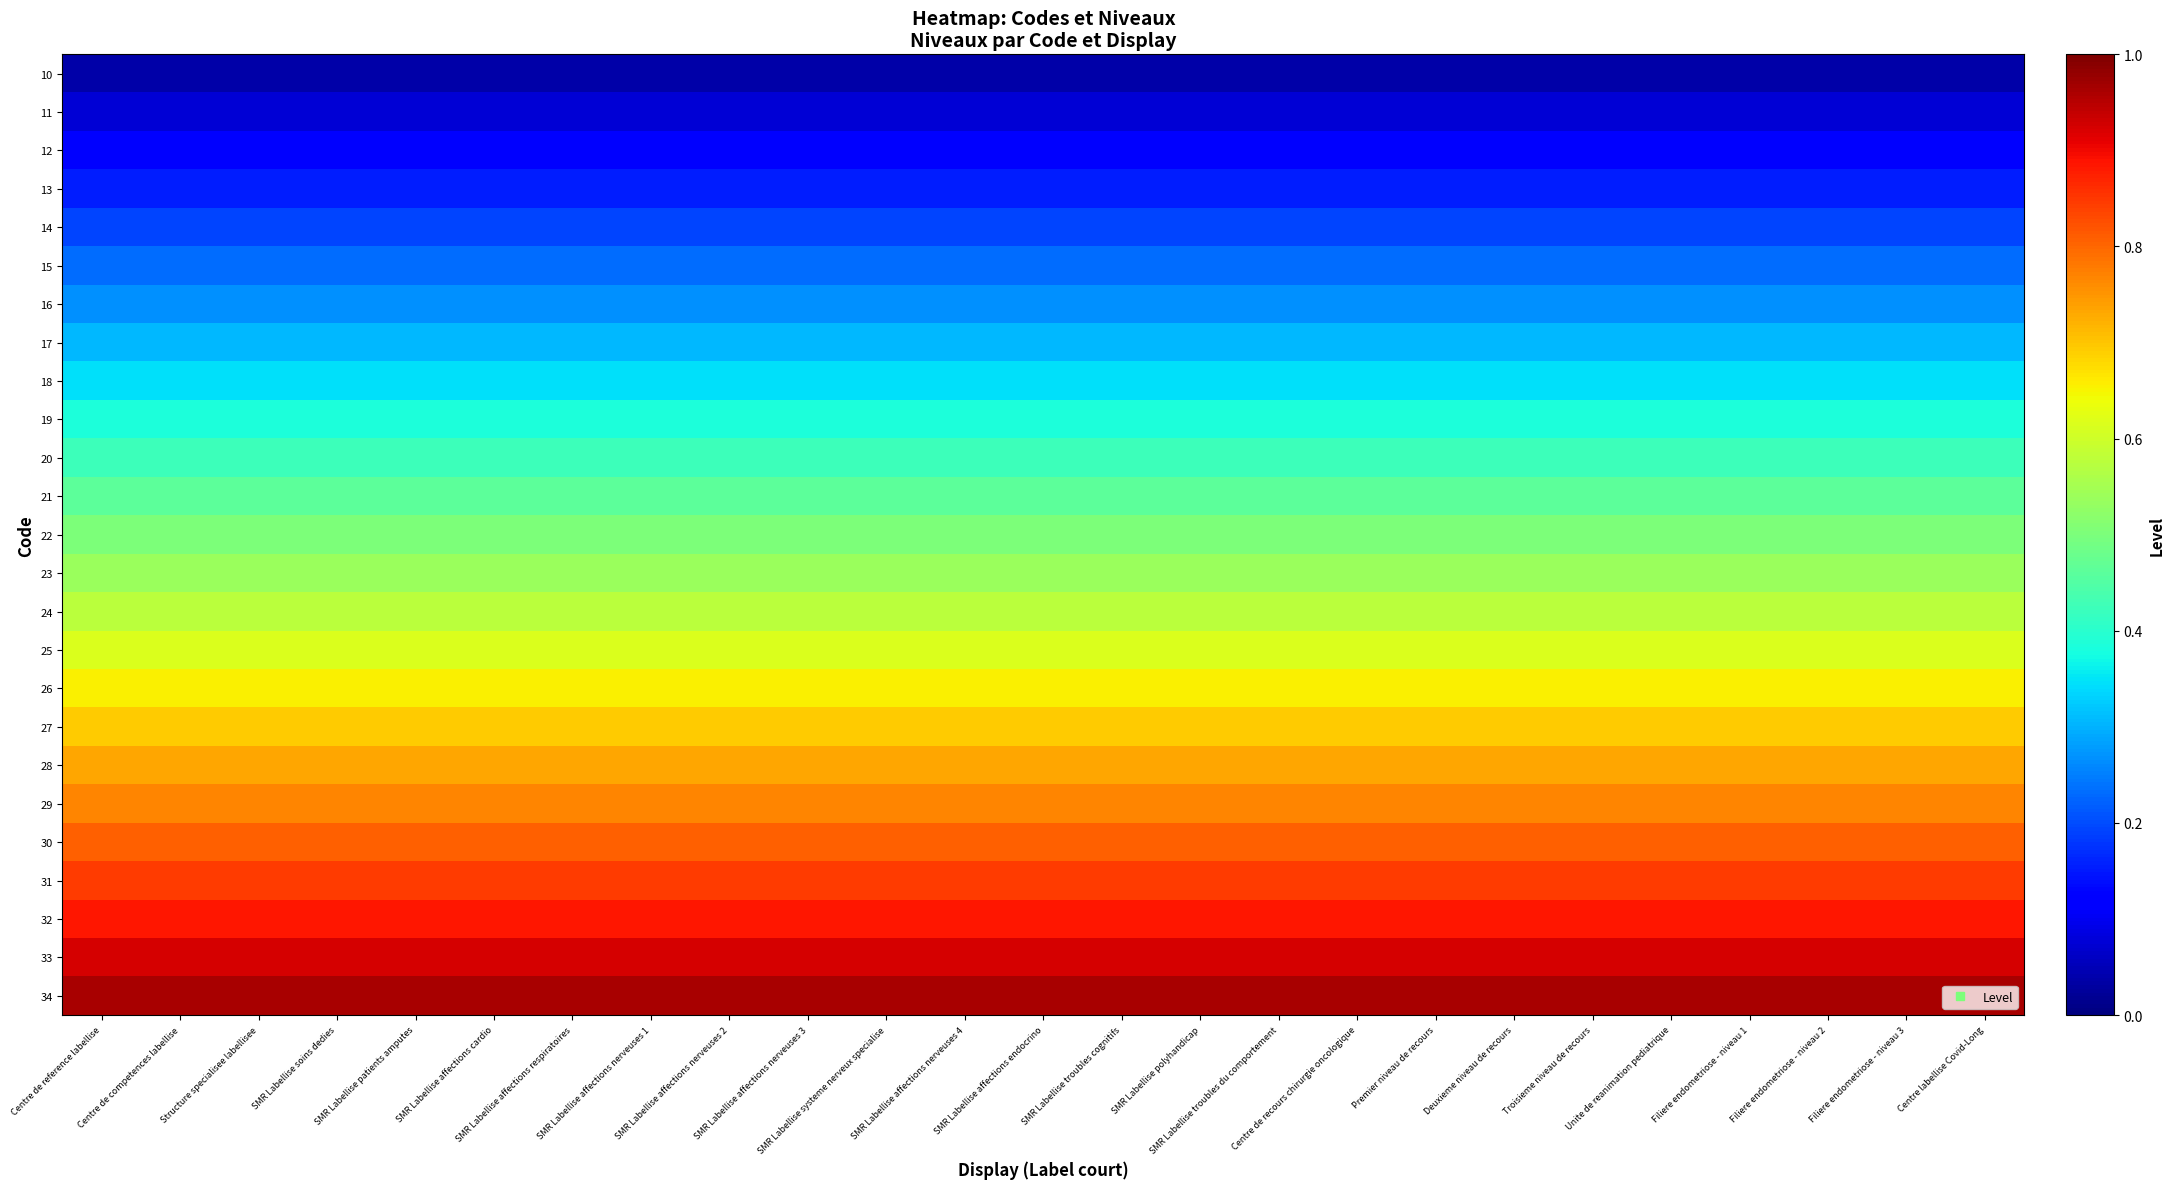

Reading right to left, transcribe all the data shown in this chart.

10: Centre labellise Covid-Long=0.0	Filiere endometriose - niveau 3=0.0	Filiere endometriose - niveau 2=0.0	Filiere endometriose - niveau 1=0.0	Unite de reanimation pediatrique=0.0	Troisieme niveau de recours=0.0	Deuxieme niveau de recours=0.0	Premier niveau de recours=0.0	Centre de recours chirurgie oncologique=0.0	SMR Labellise troubles du comportement=0.0	SMR Labellise polyhandicap=0.0	SMR Labellise troubles cognitifs=0.0	SMR Labellise affections endocrino=0.0	SMR Labellise affections nerveuses 4=0.0	SMR Labellise systeme nerveux specialise=0.0	SMR Labellise affections nerveuses 3=0.0	SMR Labellise affections nerveuses 2=0.0	SMR Labellise affections nerveuses 1=0.0	SMR Labellise affections respiratoires=0.0	SMR Labellise affections cardio=0.0	SMR Labellise patients amputes=0.0	SMR Labellise soins dedies=0.0	Structure specialisee labellisee=0.0	Centre de competences labellise=0.0	Centre de reference labellise=0.0
11: Centre labellise Covid-Long=0.1	Filiere endometriose - niveau 3=0.1	Filiere endometriose - niveau 2=0.1	Filiere endometriose - niveau 1=0.1	Unite de reanimation pediatrique=0.1	Troisieme niveau de recours=0.1	Deuxieme niveau de recours=0.1	Premier niveau de recours=0.1	Centre de recours chirurgie oncologique=0.1	SMR Labellise troubles du comportement=0.1	SMR Labellise polyhandicap=0.1	SMR Labellise troubles cognitifs=0.1	SMR Labellise affections endocrino=0.1	SMR Labellise affections nerveuses 4=0.1	SMR Labellise systeme nerveux specialise=0.1	SMR Labellise affections nerveuses 3=0.1	SMR Labellise affections nerveuses 2=0.1	SMR Labellise affections nerveuses 1=0.1	SMR Labellise affections respiratoires=0.1	SMR Labellise affections cardio=0.1	SMR Labellise patients amputes=0.1	SMR Labellise soins dedies=0.1	Structure specialisee labellisee=0.1	Centre de competences labellise=0.1	Centre de reference labellise=0.1
12: Centre labellise Covid-Long=0.1	Filiere endometriose - niveau 3=0.1	Filiere endometriose - niveau 2=0.1	Filiere endometriose - niveau 1=0.1	Unite de reanimation pediatrique=0.1	Troisieme niveau de recours=0.1	Deuxieme niveau de recours=0.1	Premier niveau de recours=0.1	Centre de recours chirurgie oncologique=0.1	SMR Labellise troubles du comportement=0.1	SMR Labellise polyhandicap=0.1	SMR Labellise troubles cognitifs=0.1	SMR Labellise affections endocrino=0.1	SMR Labellise affections nerveuses 4=0.1	SMR Labellise systeme nerveux specialise=0.1	SMR Labellise affections nerveuses 3=0.1	SMR Labellise affections nerveuses 2=0.1	SMR Labellise affections nerveuses 1=0.1	SMR Labellise affections respiratoires=0.1	SMR Labellise affections cardio=0.1	SMR Labellise patients amputes=0.1	SMR Labellise soins dedies=0.1	Structure specialisee labellisee=0.1	Centre de competences labellise=0.1	Centre de reference labellise=0.1
13: Centre labellise Covid-Long=0.2	Filiere endometriose - niveau 3=0.2	Filiere endometriose - niveau 2=0.2	Filiere endometriose - niveau 1=0.2	Unite de reanimation pediatrique=0.2	Troisieme niveau de recours=0.2	Deuxieme niveau de recours=0.2	Premier niveau de recours=0.2	Centre de recours chirurgie oncologique=0.2	SMR Labellise troubles du comportement=0.2	SMR Labellise polyhandicap=0.2	SMR Labellise troubles cognitifs=0.2	SMR Labellise affections endocrino=0.2	SMR Labellise affections nerveuses 4=0.2	SMR Labellise systeme nerveux specialise=0.2	SMR Labellise affections nerveuses 3=0.2	SMR Labellise affections nerveuses 2=0.2	SMR Labellise affections nerveuses 1=0.2	SMR Labellise affections respiratoires=0.2	SMR Labellise affections cardio=0.2	SMR Labellise patients amputes=0.2	SMR Labellise soins dedies=0.2	Structure specialisee labellisee=0.2	Centre de competences labellise=0.2	Centre de reference labellise=0.2
14: Centre labellise Covid-Long=0.2	Filiere endometriose - niveau 3=0.2	Filiere endometriose - niveau 2=0.2	Filiere endometriose - niveau 1=0.2	Unite de reanimation pediatrique=0.2	Troisieme niveau de recours=0.2	Deuxieme niveau de recours=0.2	Premier niveau de recours=0.2	Centre de recours chirurgie oncologique=0.2	SMR Labellise troubles du comportement=0.2	SMR Labellise polyhandicap=0.2	SMR Labellise troubles cognitifs=0.2	SMR Labellise affections endocrino=0.2	SMR Labellise affections nerveuses 4=0.2	SMR Labellise systeme nerveux specialise=0.2	SMR Labellise affections nerveuses 3=0.2	SMR Labellise affections nerveuses 2=0.2	SMR Labellise affections nerveuses 1=0.2	SMR Labellise affections respiratoires=0.2	SMR Labellise affections cardio=0.2	SMR Labellise patients amputes=0.2	SMR Labellise soins dedies=0.2	Structure specialisee labellisee=0.2	Centre de competences labellise=0.2	Centre de reference labellise=0.2
15: Centre labellise Covid-Long=0.2	Filiere endometriose - niveau 3=0.2	Filiere endometriose - niveau 2=0.2	Filiere endometriose - niveau 1=0.2	Unite de reanimation pediatrique=0.2	Troisieme niveau de recours=0.2	Deuxieme niveau de recours=0.2	Premier niveau de recours=0.2	Centre de recours chirurgie oncologique=0.2	SMR Labellise troubles du comportement=0.2	SMR Labellise polyhandicap=0.2	SMR Labellise troubles cognitifs=0.2	SMR Labellise affections endocrino=0.2	SMR Labellise affections nerveuses 4=0.2	SMR Labellise systeme nerveux specialise=0.2	SMR Labellise affections nerveuses 3=0.2	SMR Labellise affections nerveuses 2=0.2	SMR Labellise affections nerveuses 1=0.2	SMR Labellise affections respiratoires=0.2	SMR Labellise affections cardio=0.2	SMR Labellise patients amputes=0.2	SMR Labellise soins dedies=0.2	Structure specialisee labellisee=0.2	Centre de competences labellise=0.2	Centre de reference labellise=0.2
16: Centre labellise Covid-Long=0.3	Filiere endometriose - niveau 3=0.3	Filiere endometriose - niveau 2=0.3	Filiere endometriose - niveau 1=0.3	Unite de reanimation pediatrique=0.3	Troisieme niveau de recours=0.3	Deuxieme niveau de recours=0.3	Premier niveau de recours=0.3	Centre de recours chirurgie oncologique=0.3	SMR Labellise troubles du comportement=0.3	SMR Labellise polyhandicap=0.3	SMR Labellise troubles cognitifs=0.3	SMR Labellise affections endocrino=0.3	SMR Labellise affections nerveuses 4=0.3	SMR Labellise systeme nerveux specialise=0.3	SMR Labellise affections nerveuses 3=0.3	SMR Labellise affections nerveuses 2=0.3	SMR Labellise affections nerveuses 1=0.3	SMR Labellise affections respiratoires=0.3	SMR Labellise affections cardio=0.3	SMR Labellise patients amputes=0.3	SMR Labellise soins dedies=0.3	Structure specialisee labellisee=0.3	Centre de competences labellise=0.3	Centre de reference labellise=0.3
17: Centre labellise Covid-Long=0.3	Filiere endometriose - niveau 3=0.3	Filiere endometriose - niveau 2=0.3	Filiere endometriose - niveau 1=0.3	Unite de reanimation pediatrique=0.3	Troisieme niveau de recours=0.3	Deuxieme niveau de recours=0.3	Premier niveau de recours=0.3	Centre de recours chirurgie oncologique=0.3	SMR Labellise troubles du comportement=0.3	SMR Labellise polyhandicap=0.3	SMR Labellise troubles cognitifs=0.3	SMR Labellise affections endocrino=0.3	SMR Labellise affections nerveuses 4=0.3	SMR Labellise systeme nerveux specialise=0.3	SMR Labellise affections nerveuses 3=0.3	SMR Labellise affections nerveuses 2=0.3	SMR Labellise affections nerveuses 1=0.3	SMR Labellise affections respiratoires=0.3	SMR Labellise affections cardio=0.3	SMR Labellise patients amputes=0.3	SMR Labellise soins dedies=0.3	Structure specialisee labellisee=0.3	Centre de competences labellise=0.3	Centre de reference labellise=0.3
18: Centre labellise Covid-Long=0.3	Filiere endometriose - niveau 3=0.3	Filiere endometriose - niveau 2=0.3	Filiere endometriose - niveau 1=0.3	Unite de reanimation pediatrique=0.3	Troisieme niveau de recours=0.3	Deuxieme niveau de recours=0.3	Premier niveau de recours=0.3	Centre de recours chirurgie oncologique=0.3	SMR Labellise troubles du comportement=0.3	SMR Labellise polyhandicap=0.3	SMR Labellise troubles cognitifs=0.3	SMR Labellise affections endocrino=0.3	SMR Labellise affections nerveuses 4=0.3	SMR Labellise systeme nerveux specialise=0.3	SMR Labellise affections nerveuses 3=0.3	SMR Labellise affections nerveuses 2=0.3	SMR Labellise affections nerveuses 1=0.3	SMR Labellise affections respiratoires=0.3	SMR Labellise affections cardio=0.3	SMR Labellise patients amputes=0.3	SMR Labellise soins dedies=0.3	Structure specialisee labellisee=0.3	Centre de competences labellise=0.3	Centre de reference labellise=0.3
19: Centre labellise Covid-Long=0.4	Filiere endometriose - niveau 3=0.4	Filiere endometriose - niveau 2=0.4	Filiere endometriose - niveau 1=0.4	Unite de reanimation pediatrique=0.4	Troisieme niveau de recours=0.4	Deuxieme niveau de recours=0.4	Premier niveau de recours=0.4	Centre de recours chirurgie oncologique=0.4	SMR Labellise troubles du comportement=0.4	SMR Labellise polyhandicap=0.4	SMR Labellise troubles cognitifs=0.4	SMR Labellise affections endocrino=0.4	SMR Labellise affections nerveuses 4=0.4	SMR Labellise systeme nerveux specialise=0.4	SMR Labellise affections nerveuses 3=0.4	SMR Labellise affections nerveuses 2=0.4	SMR Labellise affections nerveuses 1=0.4	SMR Labellise affections respiratoires=0.4	SMR Labellise affections cardio=0.4	SMR Labellise patients amputes=0.4	SMR Labellise soins dedies=0.4	Structure specialisee labellisee=0.4	Centre de competences labellise=0.4	Centre de reference labellise=0.4
20: Centre labellise Covid-Long=0.4	Filiere endometriose - niveau 3=0.4	Filiere endometriose - niveau 2=0.4	Filiere endometriose - niveau 1=0.4	Unite de reanimation pediatrique=0.4	Troisieme niveau de recours=0.4	Deuxieme niveau de recours=0.4	Premier niveau de recours=0.4	Centre de recours chirurgie oncologique=0.4	SMR Labellise troubles du comportement=0.4	SMR Labellise polyhandicap=0.4	SMR Labellise troubles cognitifs=0.4	SMR Labellise affections endocrino=0.4	SMR Labellise affections nerveuses 4=0.4	SMR Labellise systeme nerveux specialise=0.4	SMR Labellise affections nerveuses 3=0.4	SMR Labellise affections nerveuses 2=0.4	SMR Labellise affections nerveuses 1=0.4	SMR Labellise affections respiratoires=0.4	SMR Labellise affections cardio=0.4	SMR Labellise patients amputes=0.4	SMR Labellise soins dedies=0.4	Structure specialisee labellisee=0.4	Centre de competences labellise=0.4	Centre de reference labellise=0.4
21: Centre labellise Covid-Long=0.5	Filiere endometriose - niveau 3=0.5	Filiere endometriose - niveau 2=0.5	Filiere endometriose - niveau 1=0.5	Unite de reanimation pediatrique=0.5	Troisieme niveau de recours=0.5	Deuxieme niveau de recours=0.5	Premier niveau de recours=0.5	Centre de recours chirurgie oncologique=0.5	SMR Labellise troubles du comportement=0.5	SMR Labellise polyhandicap=0.5	SMR Labellise troubles cognitifs=0.5	SMR Labellise affections endocrino=0.5	SMR Labellise affections nerveuses 4=0.5	SMR Labellise systeme nerveux specialise=0.5	SMR Labellise affections nerveuses 3=0.5	SMR Labellise affections nerveuses 2=0.5	SMR Labellise affections nerveuses 1=0.5	SMR Labellise affections respiratoires=0.5	SMR Labellise affections cardio=0.5	SMR Labellise patients amputes=0.5	SMR Labellise soins dedies=0.5	Structure specialisee labellisee=0.5	Centre de competences labellise=0.5	Centre de reference labellise=0.5
22: Centre labellise Covid-Long=0.5	Filiere endometriose - niveau 3=0.5	Filiere endometriose - niveau 2=0.5	Filiere endometriose - niveau 1=0.5	Unite de reanimation pediatrique=0.5	Troisieme niveau de recours=0.5	Deuxieme niveau de recours=0.5	Premier niveau de recours=0.5	Centre de recours chirurgie oncologique=0.5	SMR Labellise troubles du comportement=0.5	SMR Labellise polyhandicap=0.5	SMR Labellise troubles cognitifs=0.5	SMR Labellise affections endocrino=0.5	SMR Labellise affections nerveuses 4=0.5	SMR Labellise systeme nerveux specialise=0.5	SMR Labellise affections nerveuses 3=0.5	SMR Labellise affections nerveuses 2=0.5	SMR Labellise affections nerveuses 1=0.5	SMR Labellise affections respiratoires=0.5	SMR Labellise affections cardio=0.5	SMR Labellise patients amputes=0.5	SMR Labellise soins dedies=0.5	Structure specialisee labellisee=0.5	Centre de competences labellise=0.5	Centre de reference labellise=0.5
23: Centre labellise Covid-Long=0.5	Filiere endometriose - niveau 3=0.5	Filiere endometriose - niveau 2=0.5	Filiere endometriose - niveau 1=0.5	Unite de reanimation pediatrique=0.5	Troisieme niveau de recours=0.5	Deuxieme niveau de recours=0.5	Premier niveau de recours=0.5	Centre de recours chirurgie oncologique=0.5	SMR Labellise troubles du comportement=0.5	SMR Labellise polyhandicap=0.5	SMR Labellise troubles cognitifs=0.5	SMR Labellise affections endocrino=0.5	SMR Labellise affections nerveuses 4=0.5	SMR Labellise systeme nerveux specialise=0.5	SMR Labellise affections nerveuses 3=0.5	SMR Labellise affections nerveuses 2=0.5	SMR Labellise affections nerveuses 1=0.5	SMR Labellise affections respiratoires=0.5	SMR Labellise affections cardio=0.5	SMR Labellise patients amputes=0.5	SMR Labellise soins dedies=0.5	Structure specialisee labellisee=0.5	Centre de competences labellise=0.5	Centre de reference labellise=0.5
24: Centre labellise Covid-Long=0.6	Filiere endometriose - niveau 3=0.6	Filiere endometriose - niveau 2=0.6	Filiere endometriose - niveau 1=0.6	Unite de reanimation pediatrique=0.6	Troisieme niveau de recours=0.6	Deuxieme niveau de recours=0.6	Premier niveau de recours=0.6	Centre de recours chirurgie oncologique=0.6	SMR Labellise troubles du comportement=0.6	SMR Labellise polyhandicap=0.6	SMR Labellise troubles cognitifs=0.6	SMR Labellise affections endocrino=0.6	SMR Labellise affections nerveuses 4=0.6	SMR Labellise systeme nerveux specialise=0.6	SMR Labellise affections nerveuses 3=0.6	SMR Labellise affections nerveuses 2=0.6	SMR Labellise affections nerveuses 1=0.6	SMR Labellise affections respiratoires=0.6	SMR Labellise affections cardio=0.6	SMR Labellise patients amputes=0.6	SMR Labellise soins dedies=0.6	Structure specialisee labellisee=0.6	Centre de competences labellise=0.6	Centre de reference labellise=0.6
25: Centre labellise Covid-Long=0.6	Filiere endometriose - niveau 3=0.6	Filiere endometriose - niveau 2=0.6	Filiere endometriose - niveau 1=0.6	Unite de reanimation pediatrique=0.6	Troisieme niveau de recours=0.6	Deuxieme niveau de recours=0.6	Premier niveau de recours=0.6	Centre de recours chirurgie oncologique=0.6	SMR Labellise troubles du comportement=0.6	SMR Labellise polyhandicap=0.6	SMR Labellise troubles cognitifs=0.6	SMR Labellise affections endocrino=0.6	SMR Labellise affections nerveuses 4=0.6	SMR Labellise systeme nerveux specialise=0.6	SMR Labellise affections nerveuses 3=0.6	SMR Labellise affections nerveuses 2=0.6	SMR Labellise affections nerveuses 1=0.6	SMR Labellise affections respiratoires=0.6	SMR Labellise affections cardio=0.6	SMR Labellise patients amputes=0.6	SMR Labellise soins dedies=0.6	Structure specialisee labellisee=0.6	Centre de competences labellise=0.6	Centre de reference labellise=0.6
26: Centre labellise Covid-Long=0.7	Filiere endometriose - niveau 3=0.7	Filiere endometriose - niveau 2=0.7	Filiere endometriose - niveau 1=0.7	Unite de reanimation pediatrique=0.7	Troisieme niveau de recours=0.7	Deuxieme niveau de recours=0.7	Premier niveau de recours=0.7	Centre de recours chirurgie oncologique=0.7	SMR Labellise troubles du comportement=0.7	SMR Labellise polyhandicap=0.7	SMR Labellise troubles cognitifs=0.7	SMR Labellise affections endocrino=0.7	SMR Labellise affections nerveuses 4=0.7	SMR Labellise systeme nerveux specialise=0.7	SMR Labellise affections nerveuses 3=0.7	SMR Labellise affections nerveuses 2=0.7	SMR Labellise affections nerveuses 1=0.7	SMR Labellise affections respiratoires=0.7	SMR Labellise affections cardio=0.7	SMR Labellise patients amputes=0.7	SMR Labellise soins dedies=0.7	Structure specialisee labellisee=0.7	Centre de competences labellise=0.7	Centre de reference labellise=0.7
27: Centre labellise Covid-Long=0.7	Filiere endometriose - niveau 3=0.7	Filiere endometriose - niveau 2=0.7	Filiere endometriose - niveau 1=0.7	Unite de reanimation pediatrique=0.7	Troisieme niveau de recours=0.7	Deuxieme niveau de recours=0.7	Premier niveau de recours=0.7	Centre de recours chirurgie oncologique=0.7	SMR Labellise troubles du comportement=0.7	SMR Labellise polyhandicap=0.7	SMR Labellise troubles cognitifs=0.7	SMR Labellise affections endocrino=0.7	SMR Labellise affections nerveuses 4=0.7	SMR Labellise systeme nerveux specialise=0.7	SMR Labellise affections nerveuses 3=0.7	SMR Labellise affections nerveuses 2=0.7	SMR Labellise affections nerveuses 1=0.7	SMR Labellise affections respiratoires=0.7	SMR Labellise affections cardio=0.7	SMR Labellise patients amputes=0.7	SMR Labellise soins dedies=0.7	Structure specialisee labellisee=0.7	Centre de competences labellise=0.7	Centre de reference labellise=0.7
28: Centre labellise Covid-Long=0.7	Filiere endometriose - niveau 3=0.7	Filiere endometriose - niveau 2=0.7	Filiere endometriose - niveau 1=0.7	Unite de reanimation pediatrique=0.7	Troisieme niveau de recours=0.7	Deuxieme niveau de recours=0.7	Premier niveau de recours=0.7	Centre de recours chirurgie oncologique=0.7	SMR Labellise troubles du comportement=0.7	SMR Labellise polyhandicap=0.7	SMR Labellise troubles cognitifs=0.7	SMR Labellise affections endocrino=0.7	SMR Labellise affections nerveuses 4=0.7	SMR Labellise systeme nerveux specialise=0.7	SMR Labellise affections nerveuses 3=0.7	SMR Labellise affections nerveuses 2=0.7	SMR Labellise affections nerveuses 1=0.7	SMR Labellise affections respiratoires=0.7	SMR Labellise affections cardio=0.7	SMR Labellise patients amputes=0.7	SMR Labellise soins dedies=0.7	Structure specialisee labellisee=0.7	Centre de competences labellise=0.7	Centre de reference labellise=0.7
29: Centre labellise Covid-Long=0.8	Filiere endometriose - niveau 3=0.8	Filiere endometriose - niveau 2=0.8	Filiere endometriose - niveau 1=0.8	Unite de reanimation pediatrique=0.8	Troisieme niveau de recours=0.8	Deuxieme niveau de recours=0.8	Premier niveau de recours=0.8	Centre de recours chirurgie oncologique=0.8	SMR Labellise troubles du comportement=0.8	SMR Labellise polyhandicap=0.8	SMR Labellise troubles cognitifs=0.8	SMR Labellise affections endocrino=0.8	SMR Labellise affections nerveuses 4=0.8	SMR Labellise systeme nerveux specialise=0.8	SMR Labellise affections nerveuses 3=0.8	SMR Labellise affections nerveuses 2=0.8	SMR Labellise affections nerveuses 1=0.8	SMR Labellise affections respiratoires=0.8	SMR Labellise affections cardio=0.8	SMR Labellise patients amputes=0.8	SMR Labellise soins dedies=0.8	Structure specialisee labellisee=0.8	Centre de competences labellise=0.8	Centre de reference labellise=0.8
30: Centre labellise Covid-Long=0.8	Filiere endometriose - niveau 3=0.8	Filiere endometriose - niveau 2=0.8	Filiere endometriose - niveau 1=0.8	Unite de reanimation pediatrique=0.8	Troisieme niveau de recours=0.8	Deuxieme niveau de recours=0.8	Premier niveau de recours=0.8	Centre de recours chirurgie oncologique=0.8	SMR Labellise troubles du comportement=0.8	SMR Labellise polyhandicap=0.8	SMR Labellise troubles cognitifs=0.8	SMR Labellise affections endocrino=0.8	SMR Labellise affections nerveuses 4=0.8	SMR Labellise systeme nerveux specialise=0.8	SMR Labellise affections nerveuses 3=0.8	SMR Labellise affections nerveuses 2=0.8	SMR Labellise affections nerveuses 1=0.8	SMR Labellise affections respiratoires=0.8	SMR Labellise affections cardio=0.8	SMR Labellise patients amputes=0.8	SMR Labellise soins dedies=0.8	Structure specialisee labellisee=0.8	Centre de competences labellise=0.8	Centre de reference labellise=0.8
31: Centre labellise Covid-Long=0.8	Filiere endometriose - niveau 3=0.8	Filiere endometriose - niveau 2=0.8	Filiere endometriose - niveau 1=0.8	Unite de reanimation pediatrique=0.8	Troisieme niveau de recours=0.8	Deuxieme niveau de recours=0.8	Premier niveau de recours=0.8	Centre de recours chirurgie oncologique=0.8	SMR Labellise troubles du comportement=0.8	SMR Labellise polyhandicap=0.8	SMR Labellise troubles cognitifs=0.8	SMR Labellise affections endocrino=0.8	SMR Labellise affections nerveuses 4=0.8	SMR Labellise systeme nerveux specialise=0.8	SMR Labellise affections nerveuses 3=0.8	SMR Labellise affections nerveuses 2=0.8	SMR Labellise affections nerveuses 1=0.8	SMR Labellise affections respiratoires=0.8	SMR Labellise affections cardio=0.8	SMR Labellise patients amputes=0.8	SMR Labellise soins dedies=0.8	Structure specialisee labellisee=0.8	Centre de competences labellise=0.8	Centre de reference labellise=0.8
32: Centre labellise Covid-Long=0.9	Filiere endometriose - niveau 3=0.9	Filiere endometriose - niveau 2=0.9	Filiere endometriose - niveau 1=0.9	Unite de reanimation pediatrique=0.9	Troisieme niveau de recours=0.9	Deuxieme niveau de recours=0.9	Premier niveau de recours=0.9	Centre de recours chirurgie oncologique=0.9	SMR Labellise troubles du comportement=0.9	SMR Labellise polyhandicap=0.9	SMR Labellise troubles cognitifs=0.9	SMR Labellise affections endocrino=0.9	SMR Labellise affections nerveuses 4=0.9	SMR Labellise systeme nerveux specialise=0.9	SMR Labellise affections nerveuses 3=0.9	SMR Labellise affections nerveuses 2=0.9	SMR Labellise affections nerveuses 1=0.9	SMR Labellise affections respiratoires=0.9	SMR Labellise affections cardio=0.9	SMR Labellise patients amputes=0.9	SMR Labellise soins dedies=0.9	Structure specialisee labellisee=0.9	Centre de competences labellise=0.9	Centre de reference labellise=0.9
33: Centre labellise Covid-Long=0.9	Filiere endometriose - niveau 3=0.9	Filiere endometriose - niveau 2=0.9	Filiere endometriose - niveau 1=0.9	Unite de reanimation pediatrique=0.9	Troisieme niveau de recours=0.9	Deuxieme niveau de recours=0.9	Premier niveau de recours=0.9	Centre de recours chirurgie oncologique=0.9	SMR Labellise troubles du comportement=0.9	SMR Labellise polyhandicap=0.9	SMR Labellise troubles cognitifs=0.9	SMR Labellise affections endocrino=0.9	SMR Labellise affections nerveuses 4=0.9	SMR Labellise systeme nerveux specialise=0.9	SMR Labellise affections nerveuses 3=0.9	SMR Labellise affections nerveuses 2=0.9	SMR Labellise affections nerveuses 1=0.9	SMR Labellise affections respiratoires=0.9	SMR Labellise affections cardio=0.9	SMR Labellise patients amputes=0.9	SMR Labellise soins dedies=0.9	Structure specialisee labellisee=0.9	Centre de competences labellise=0.9	Centre de reference labellise=0.9
34: Centre labellise Covid-Long=1.0	Filiere endometriose - niveau 3=1.0	Filiere endometriose - niveau 2=1.0	Filiere endometriose - niveau 1=1.0	Unite de reanimation pediatrique=1.0	Troisieme niveau de recours=1.0	Deuxieme niveau de recours=1.0	Premier niveau de recours=1.0	Centre de recours chirurgie oncologique=1.0	SMR Labellise troubles du comportement=1.0	SMR Labellise polyhandicap=1.0	SMR Labellise troubles cognitifs=1.0	SMR Labellise affections endocrino=1.0	SMR Labellise affections nerveuses 4=1.0	SMR Labellise systeme nerveux specialise=1.0	SMR Labellise affections nerveuses 3=1.0	SMR Labellise affections nerveuses 2=1.0	SMR Labellise affections nerveuses 1=1.0	SMR Labellise affections respiratoires=1.0	SMR Labellise affections cardio=1.0	SMR Labellise patients amputes=1.0	SMR Labellise soins dedies=1.0	Structure specialisee labellisee=1.0	Centre de competences labellise=1.0	Centre de reference labellise=1.0